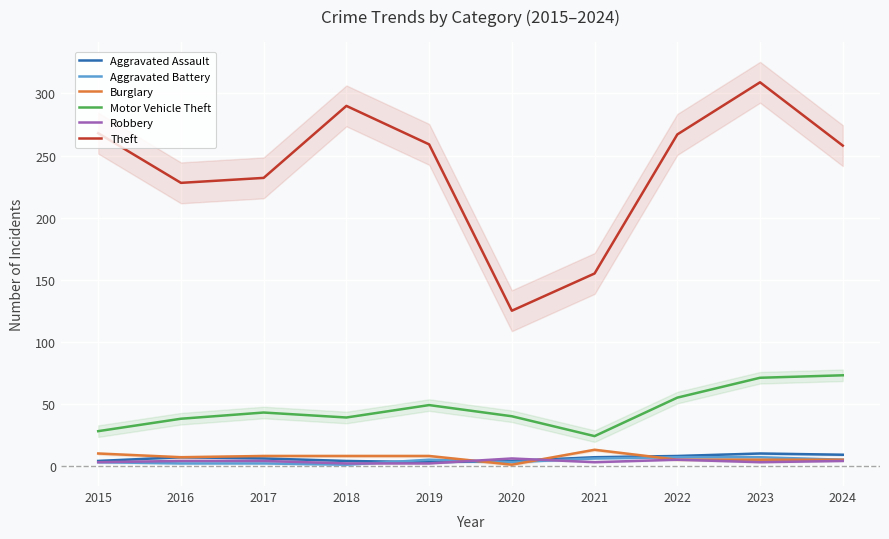

True or false: Motor Vehicle Theft and Burglary cross at least once.

False